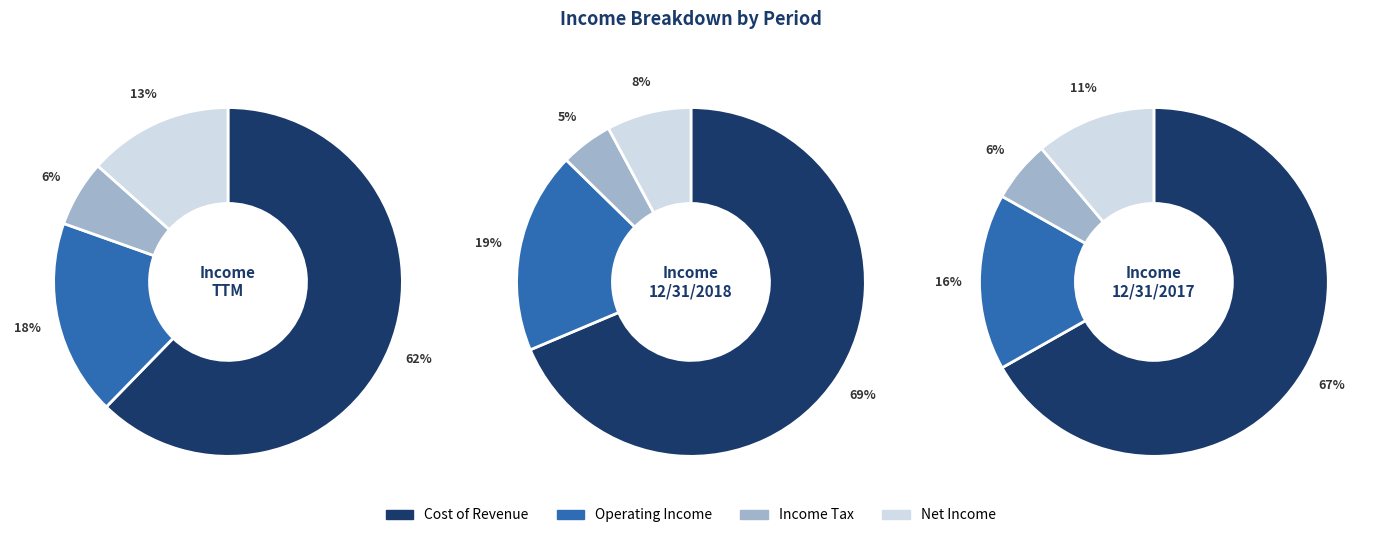

To the nearest percent, what portion does Operating Income represent?

18%